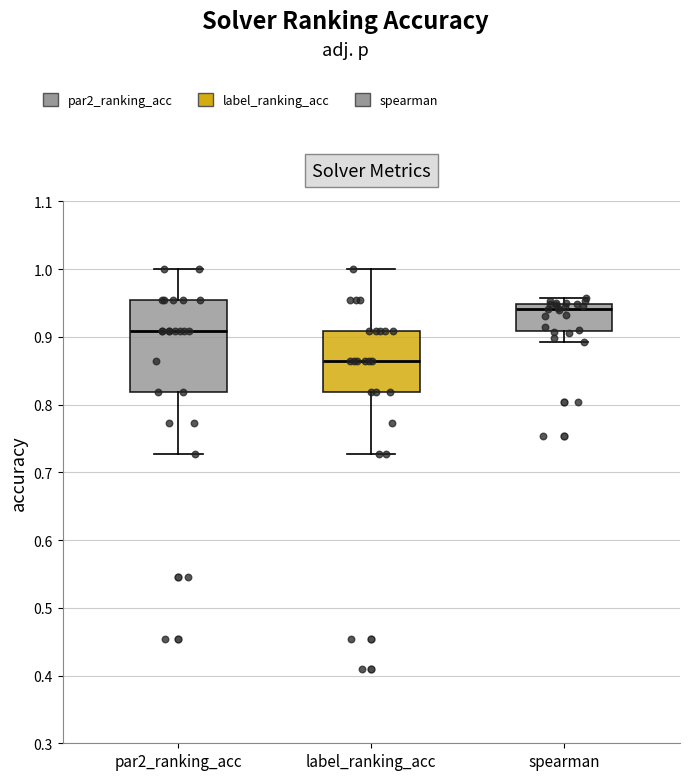

Where is the lower edge of the box for spearman on the y-axis? The values are not printed on the chart, so give them approximately, as read against the axis.

0.91